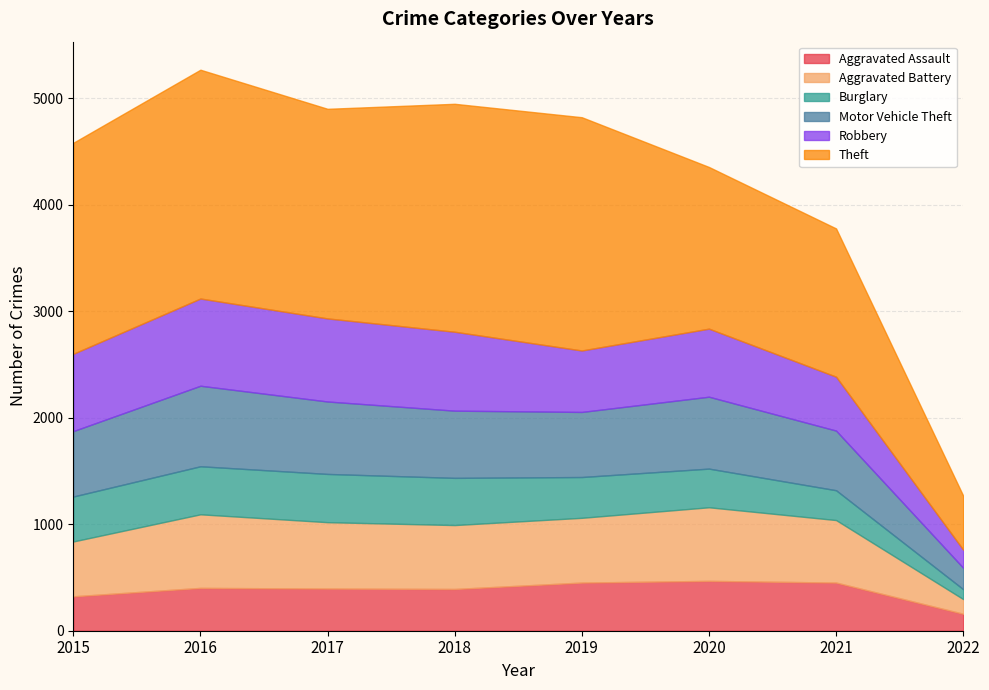

Reading left to right, transcribe all the data shown in this chart.

Aggravated Assault: 323	402	396	392	452	468	452	159
Aggravated Battery: 515	691	623	600	608	691	587	138
Burglary: 422	451	453	443	383	363	280	93
Motor Vehicle Theft: 614	756	680	631	611	675	560	201
Robbery: 726	819	780	741	577	639	506	170
Theft: 1981	2148	1968	2140	2190	1518	1392	507